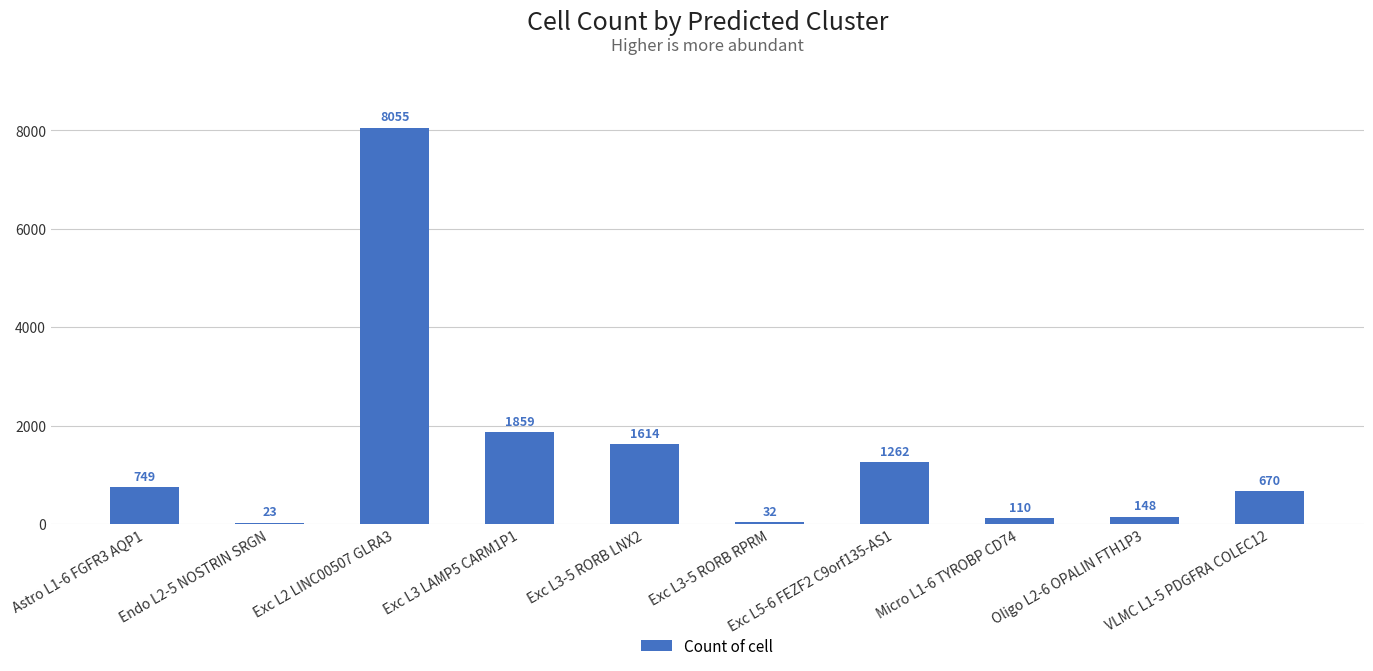

Are the bars horizontal?

No